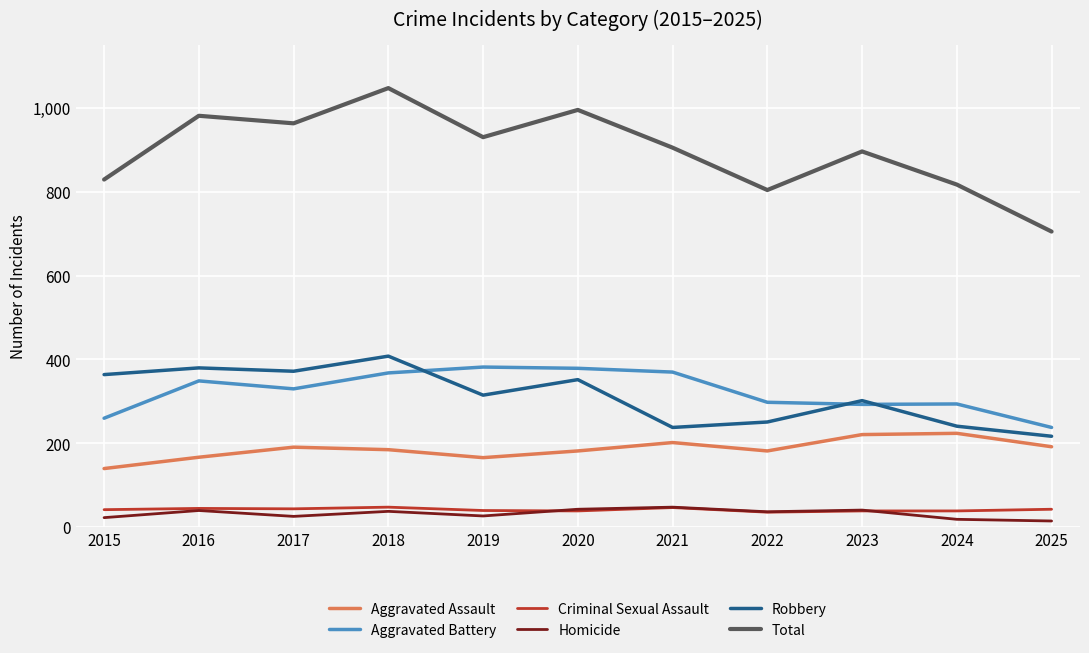

Read the Criminal Sexual Assault value at 2019.

40